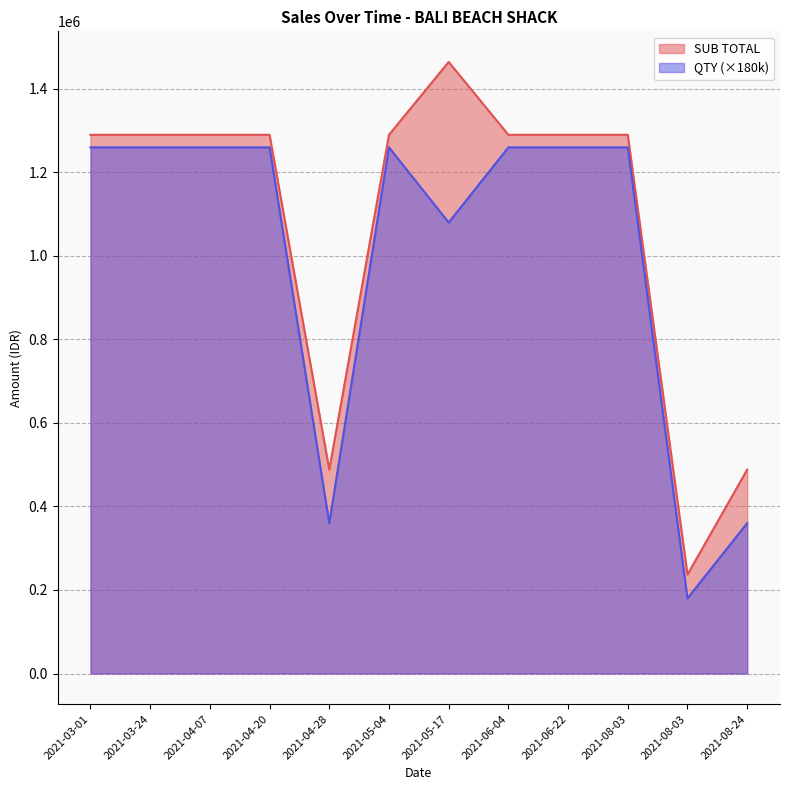

At how many categories does at least one series exceed 1193400?

9